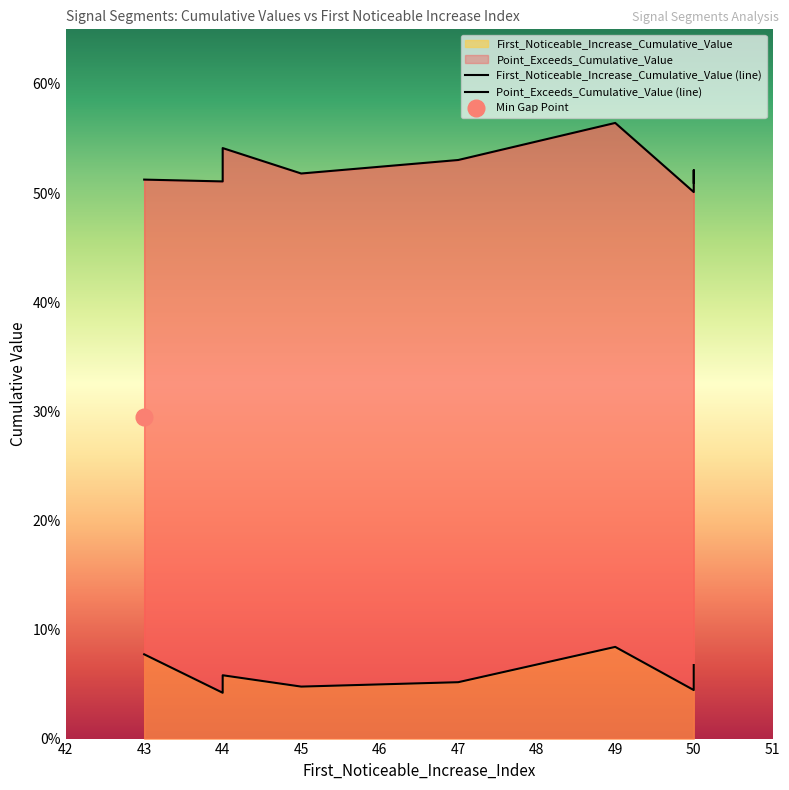

True or false: Point_Exceeds_Cumulative_Value has a value of 0.8 at 45.

False